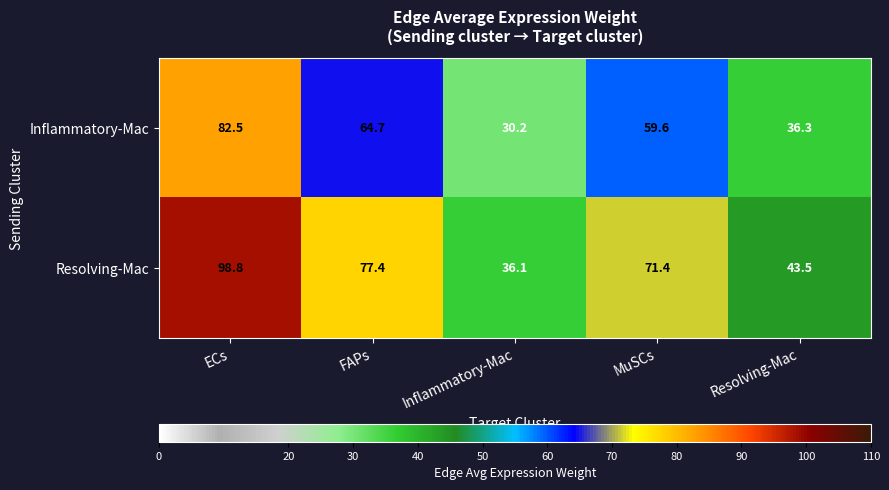

Reading left to right, transcribe all the data shown in this chart.

Inflammatory-Mac: ECs=82.5	FAPs=64.7	Inflammatory-Mac=30.2	MuSCs=59.6	Resolving-Mac=36.3
Resolving-Mac: ECs=98.8	FAPs=77.4	Inflammatory-Mac=36.1	MuSCs=71.4	Resolving-Mac=43.5